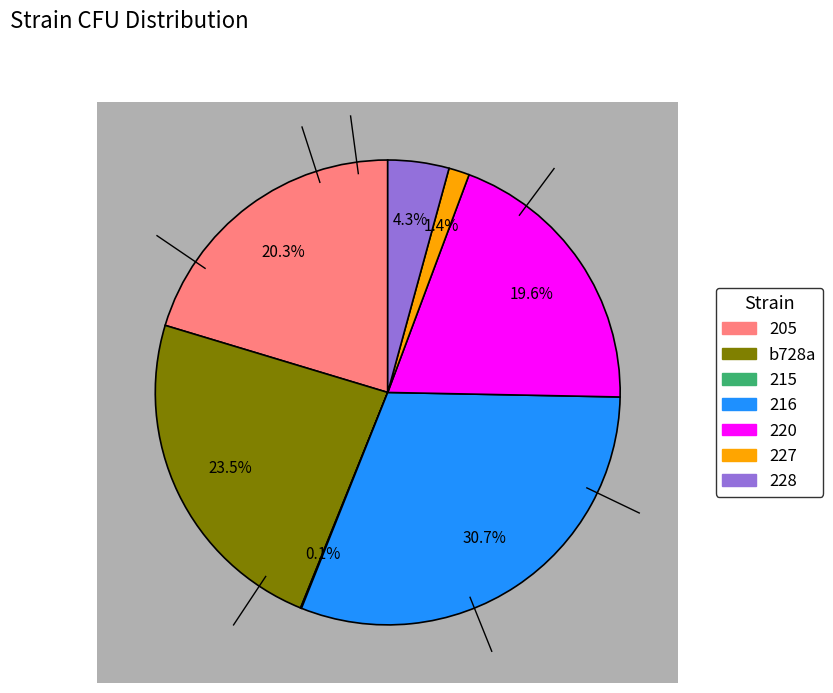

To the nearest percent, what is the average slice percentage?

14%